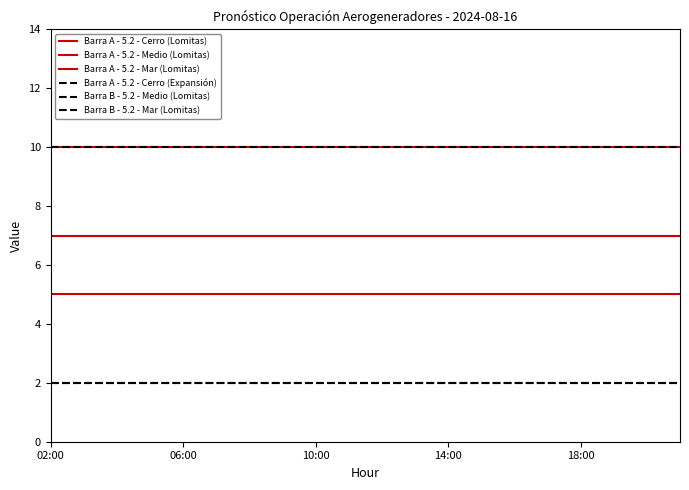

Does the chart display data point markers on the line(s)?

No